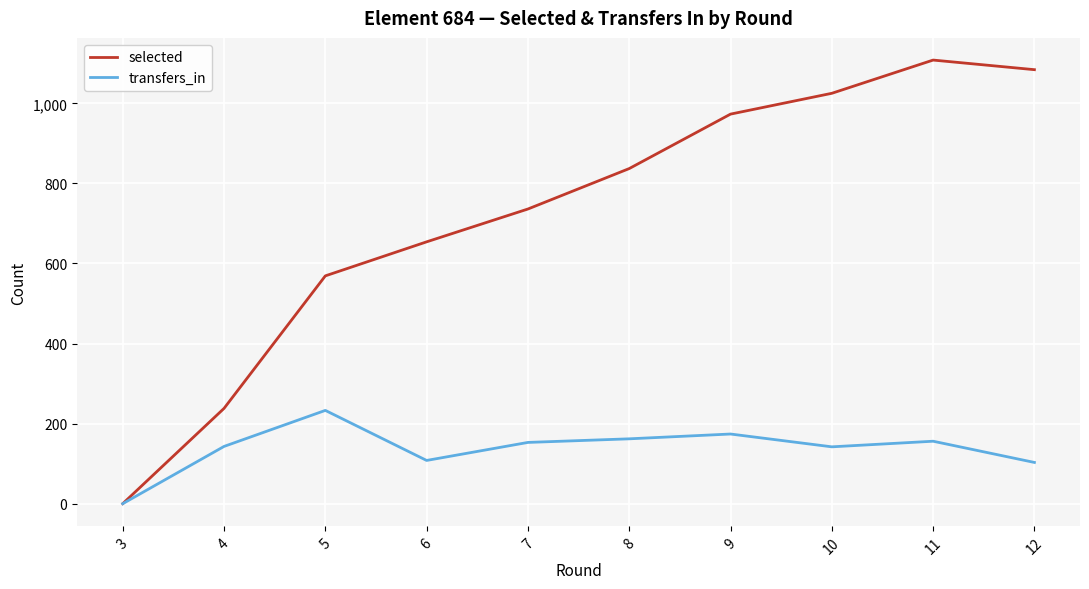

List the series in order of their overall mean, lowest first.

transfers_in, selected